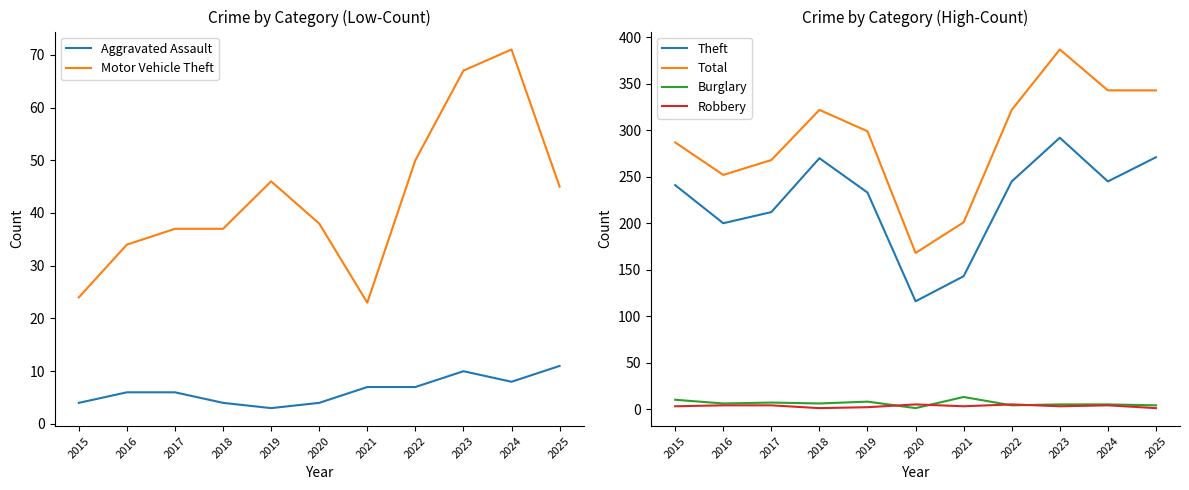

What is the total value across all series at 2019?

591